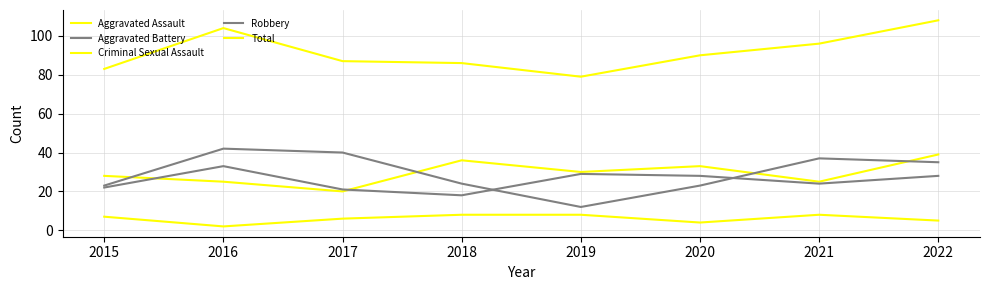

What is the difference between the Aggravated Assault values at 2020 and 2018?

3